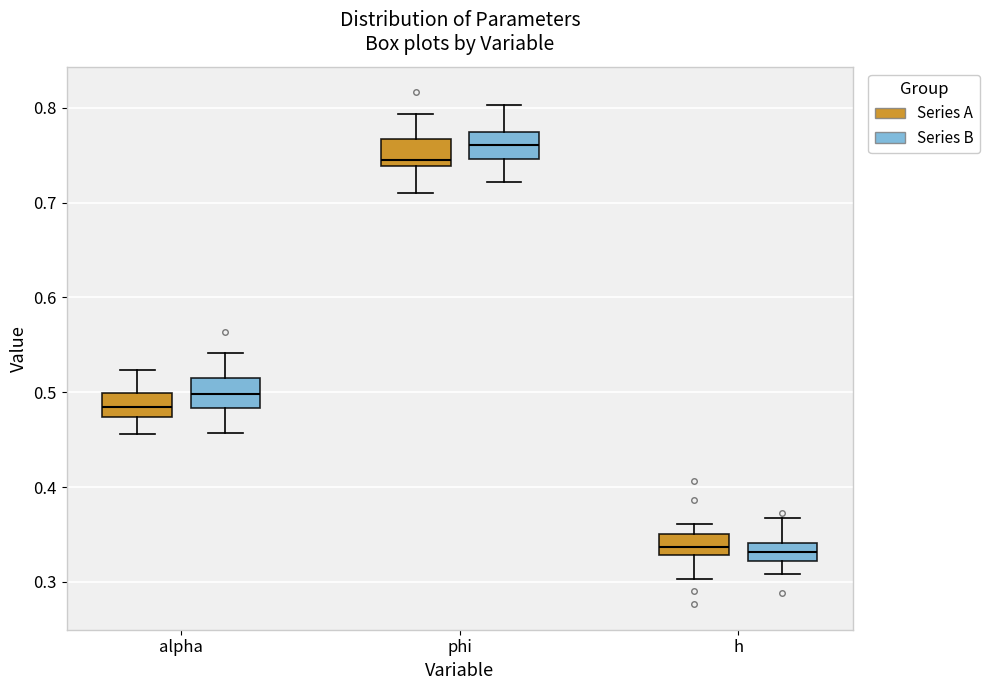

Which box has the highest median line?

phi (Series B)